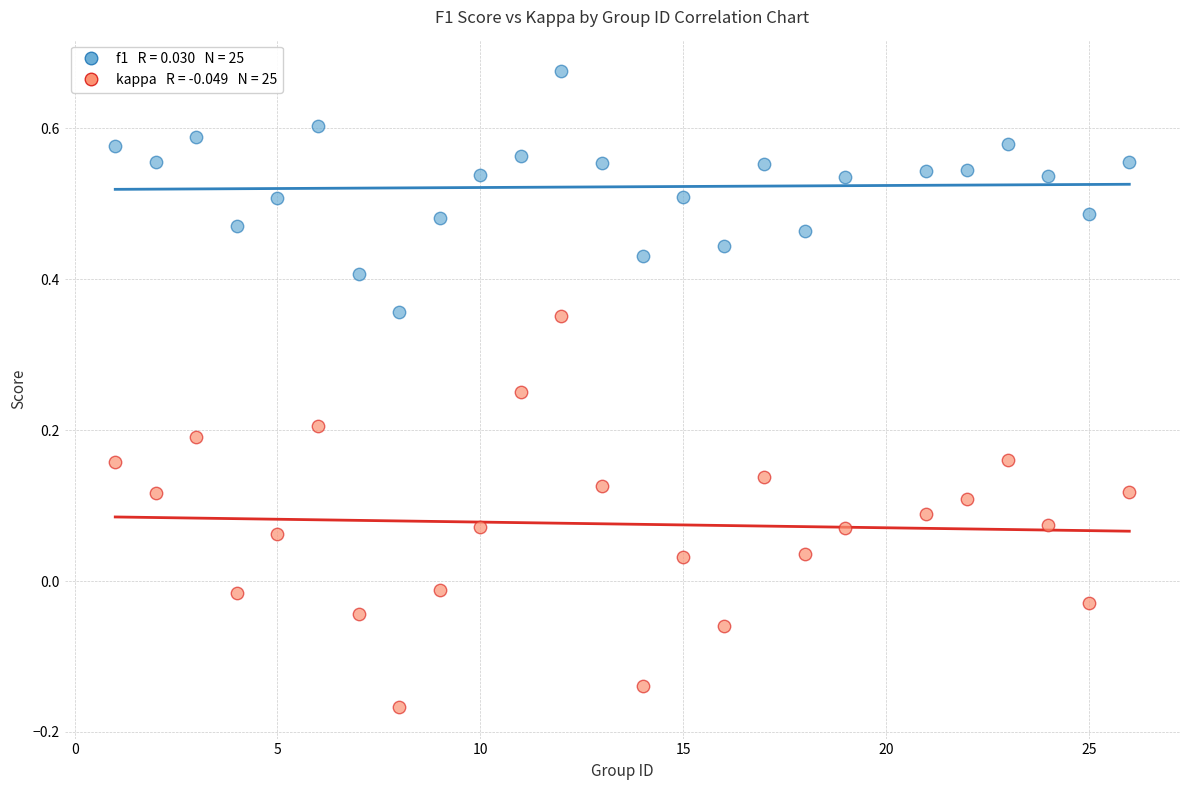

Across all data points, what is the range of X values (max minus min)?

25.0